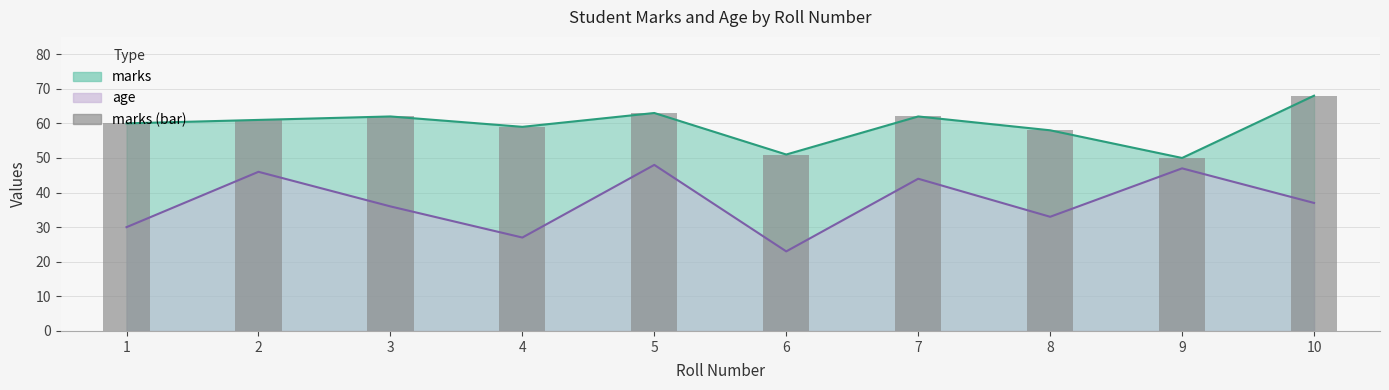

Reading left to right, what are all the values shown in this chart?

1=60	2=61	3=62	4=59	5=63	6=51	7=62	8=58	9=50	10=68